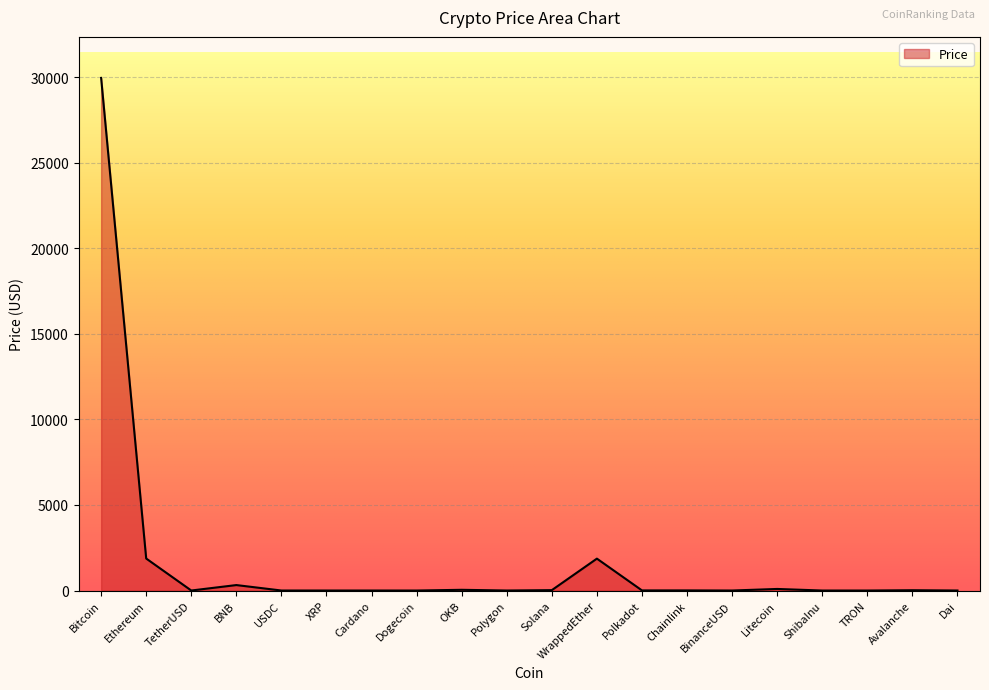

What position from the left is TRON?

18